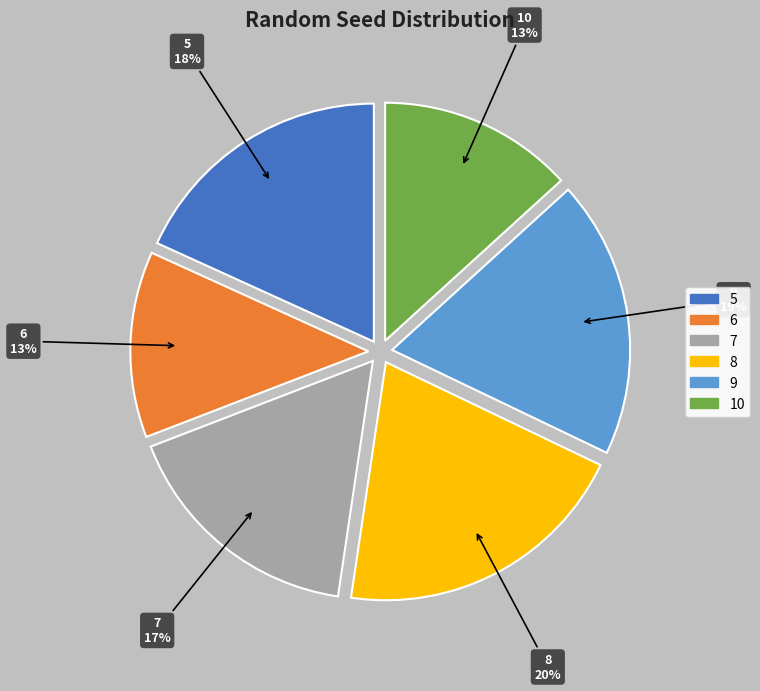

To the nearest percent, what is the combined percentage of 5 and 7?

35%